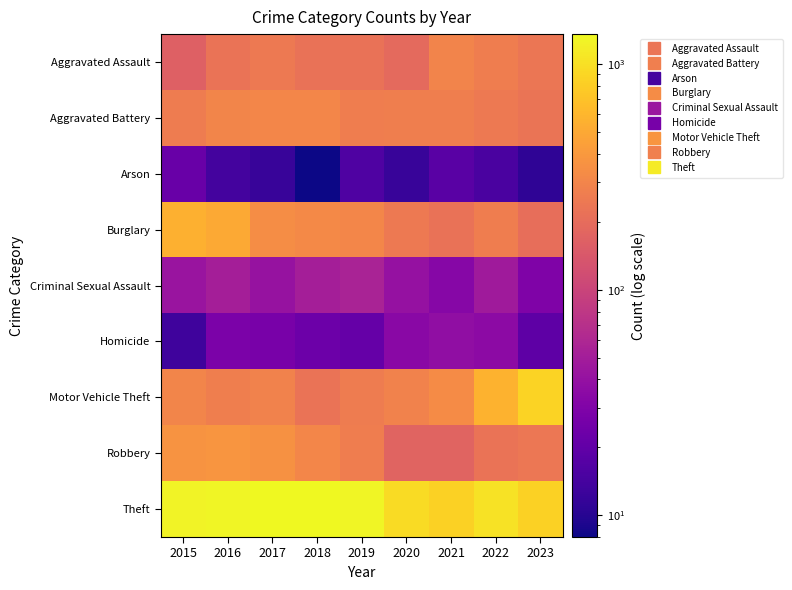

Between 2016 and 2018, which is larger?

2016